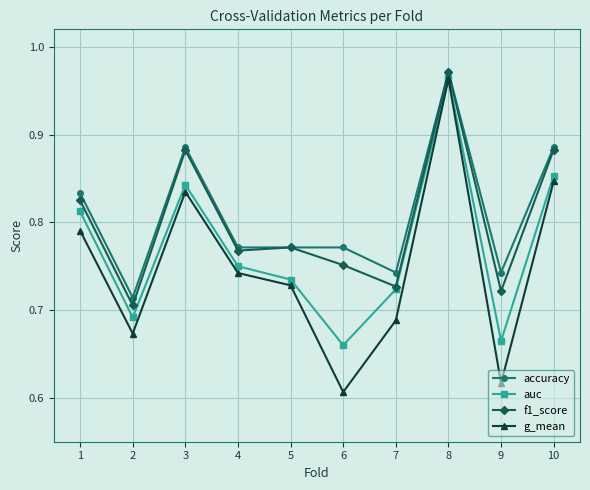

At 6, list the series in order from smallest to largest.

g_mean, auc, f1_score, accuracy